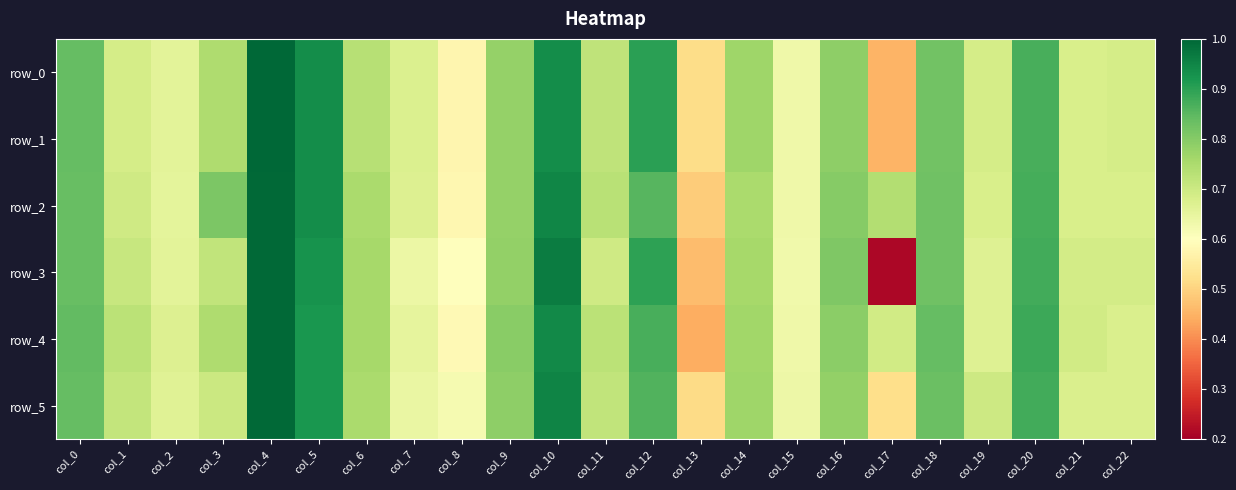

At col_19, list the series in order from largest to smallest.

row_5, row_0, row_1, row_2, row_3, row_4